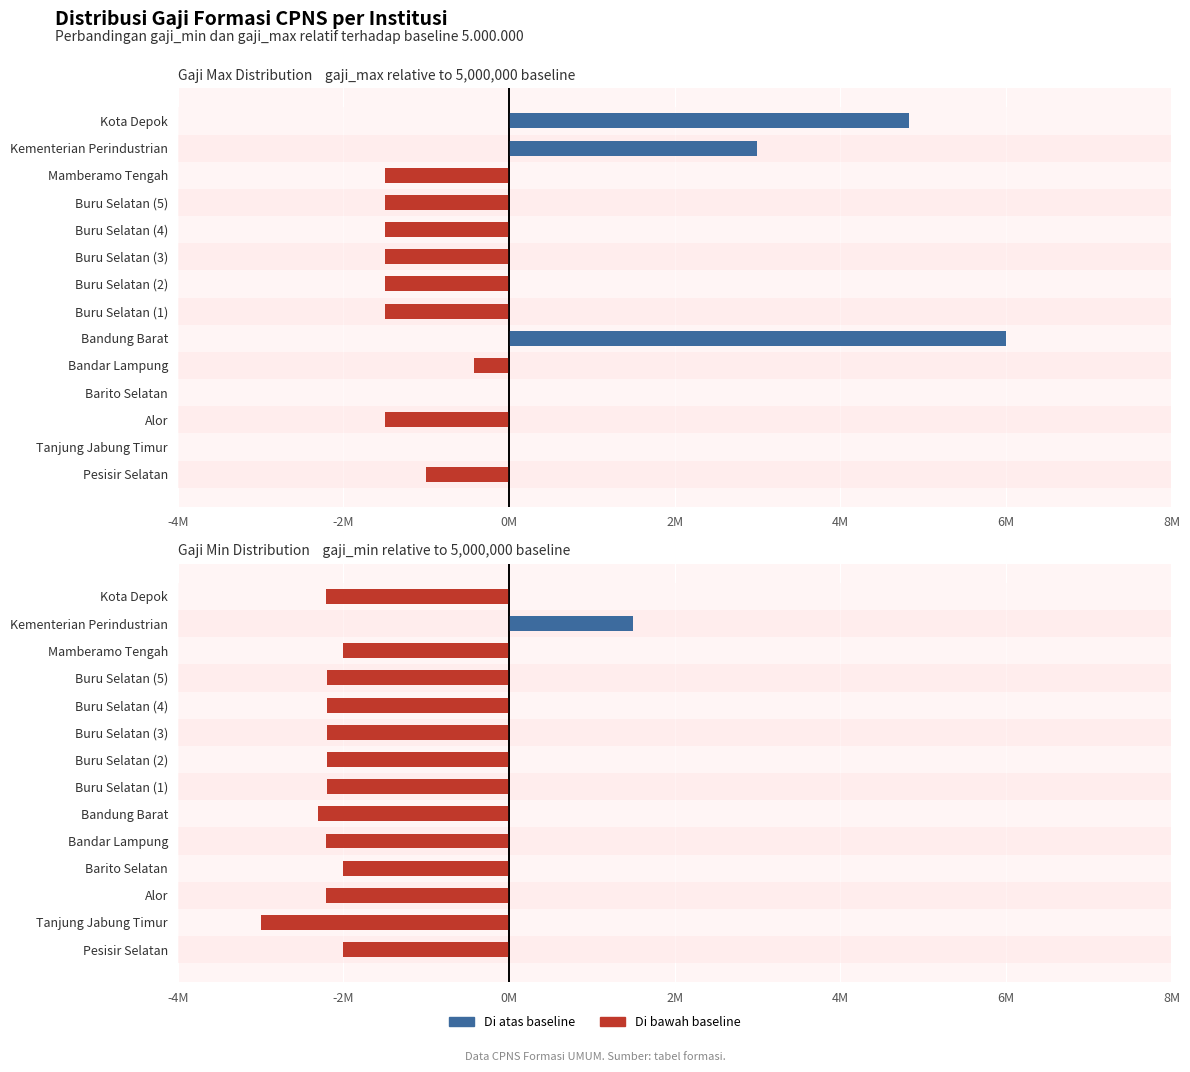

Between Pesisir Selatan and Barito Selatan, which series saw the biggest shift?

Gaji Max Distribution